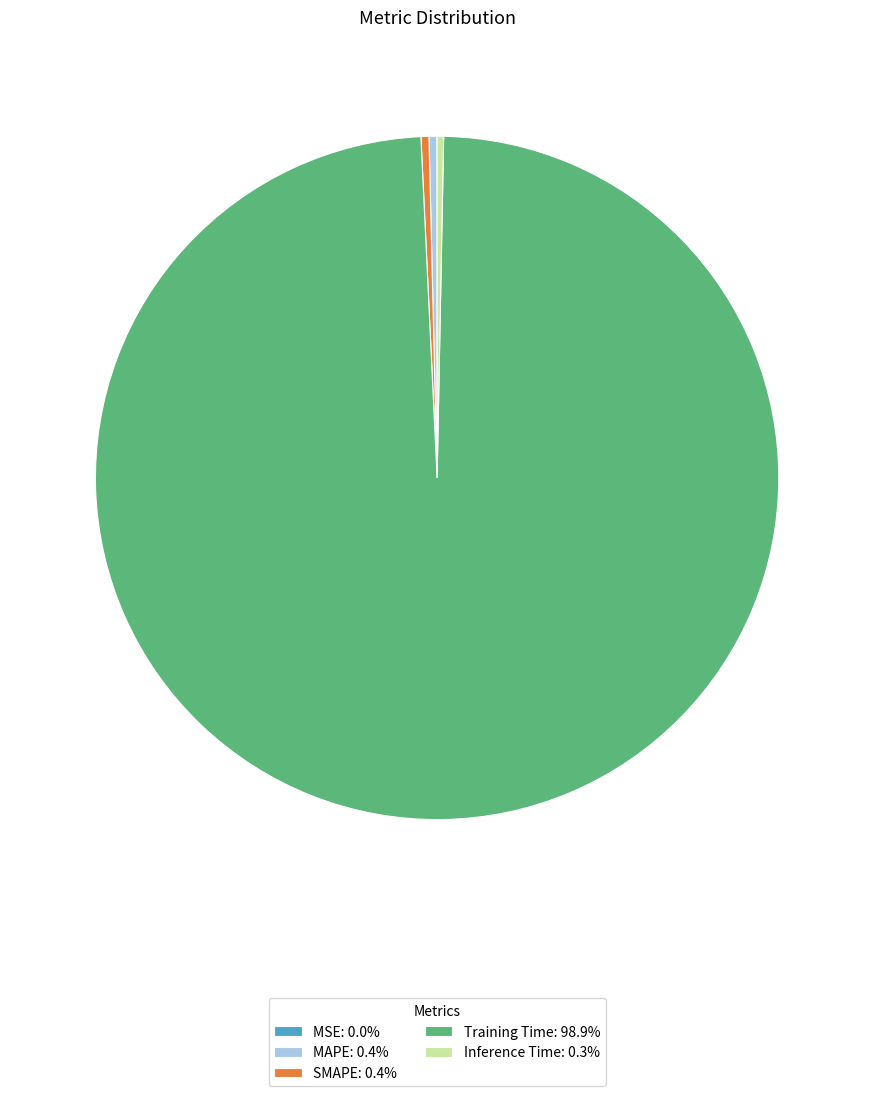

Does Training Time account for over 50% of the chart?

Yes